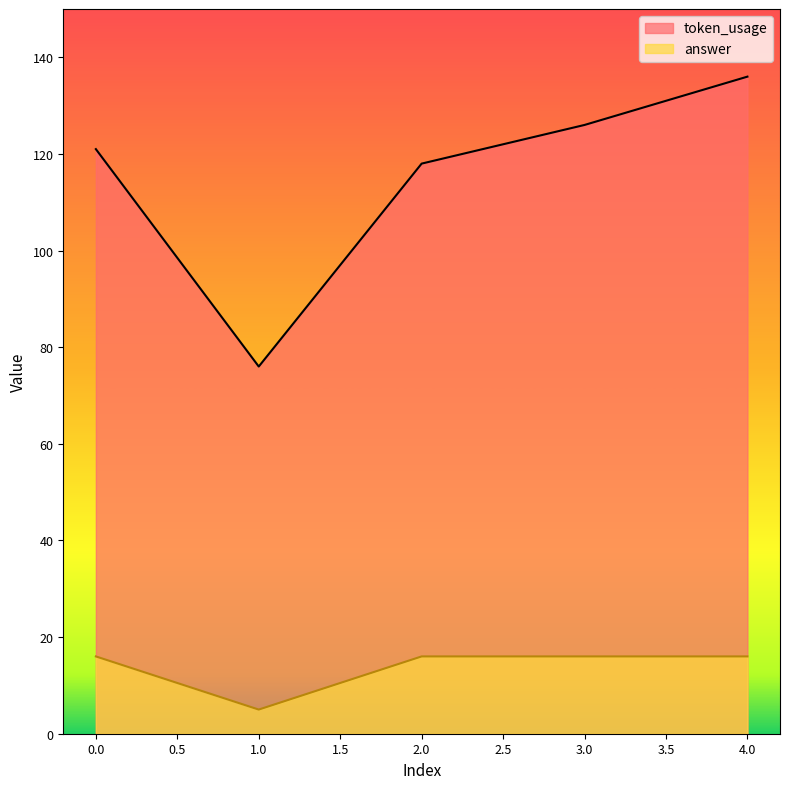

What is the lowest value of the answer series?

5